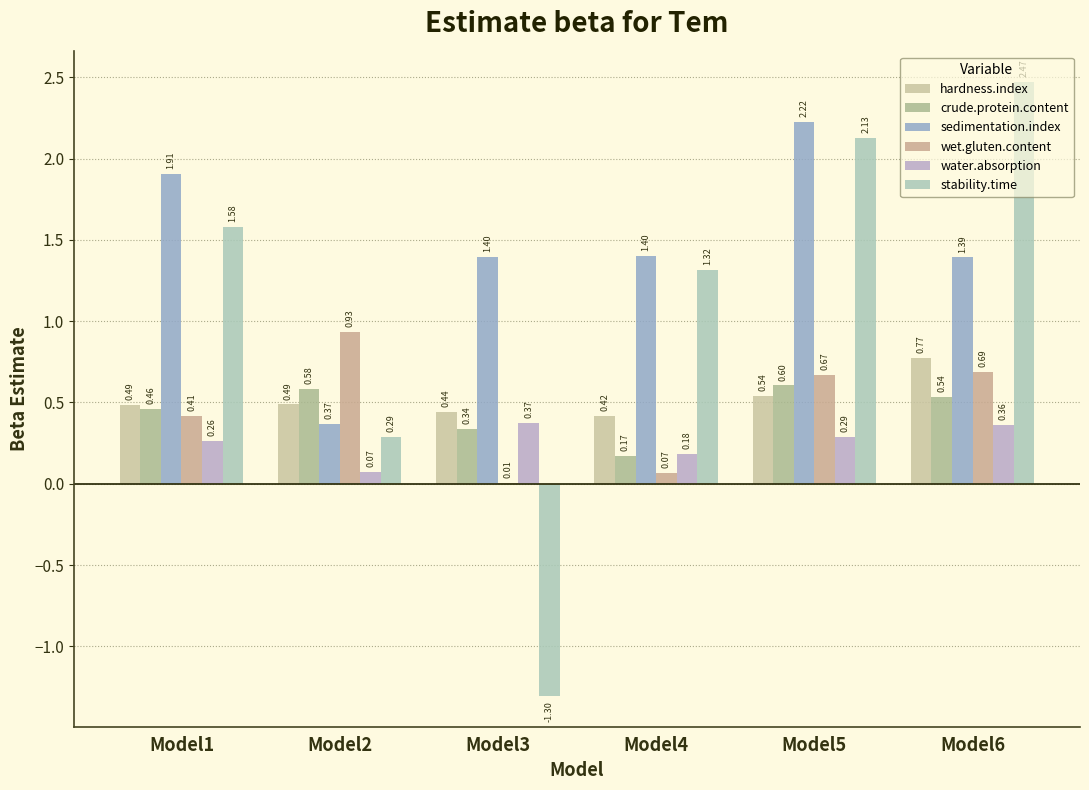

What is the total value across all series at Model1?

5.1